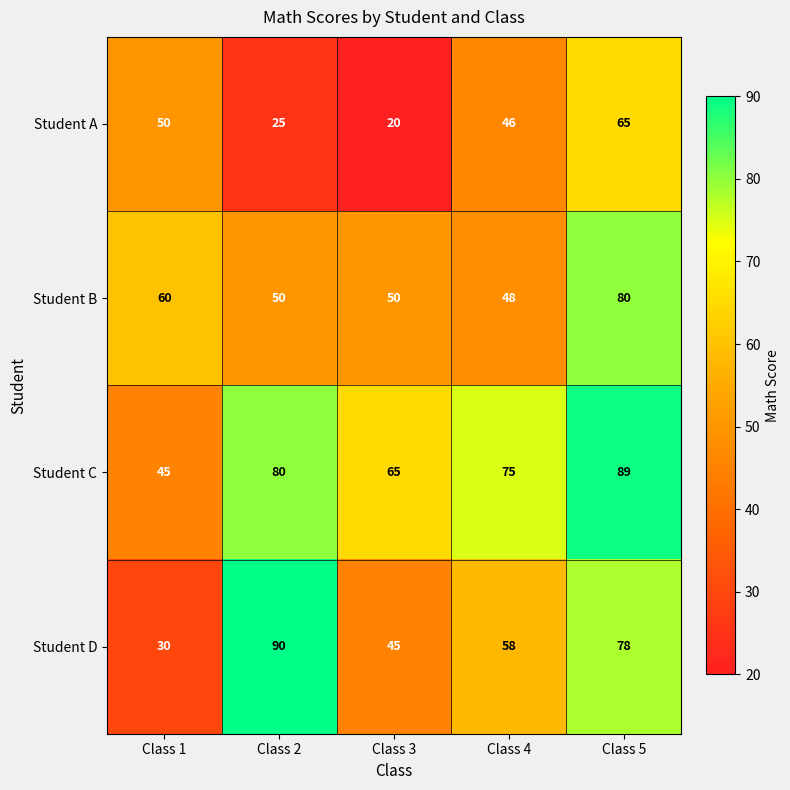

Is the value of Student B at Class 4 greater than the value of Student D at Class 3?

Yes